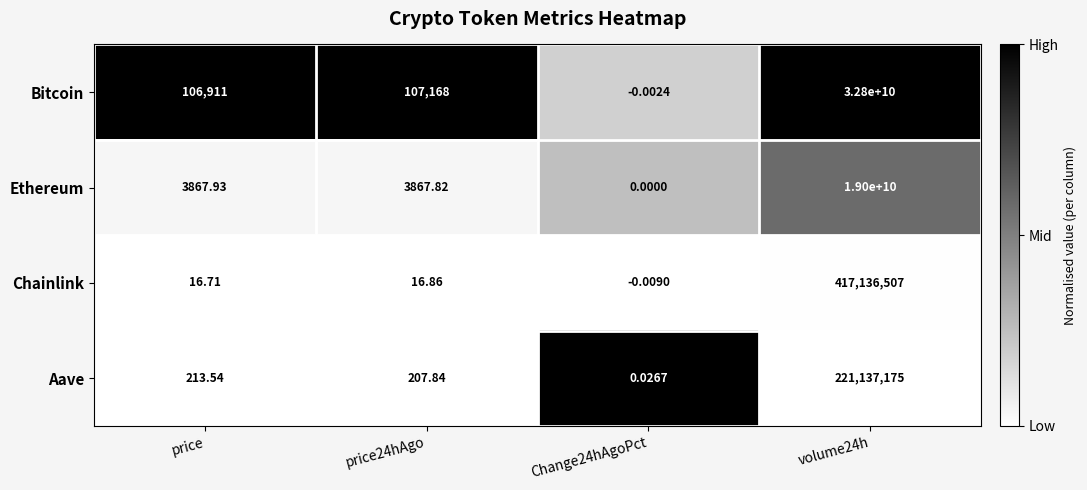

At price24hAgo, list the series in order from smallest to largest.

Chainlink, Aave, Ethereum, Bitcoin